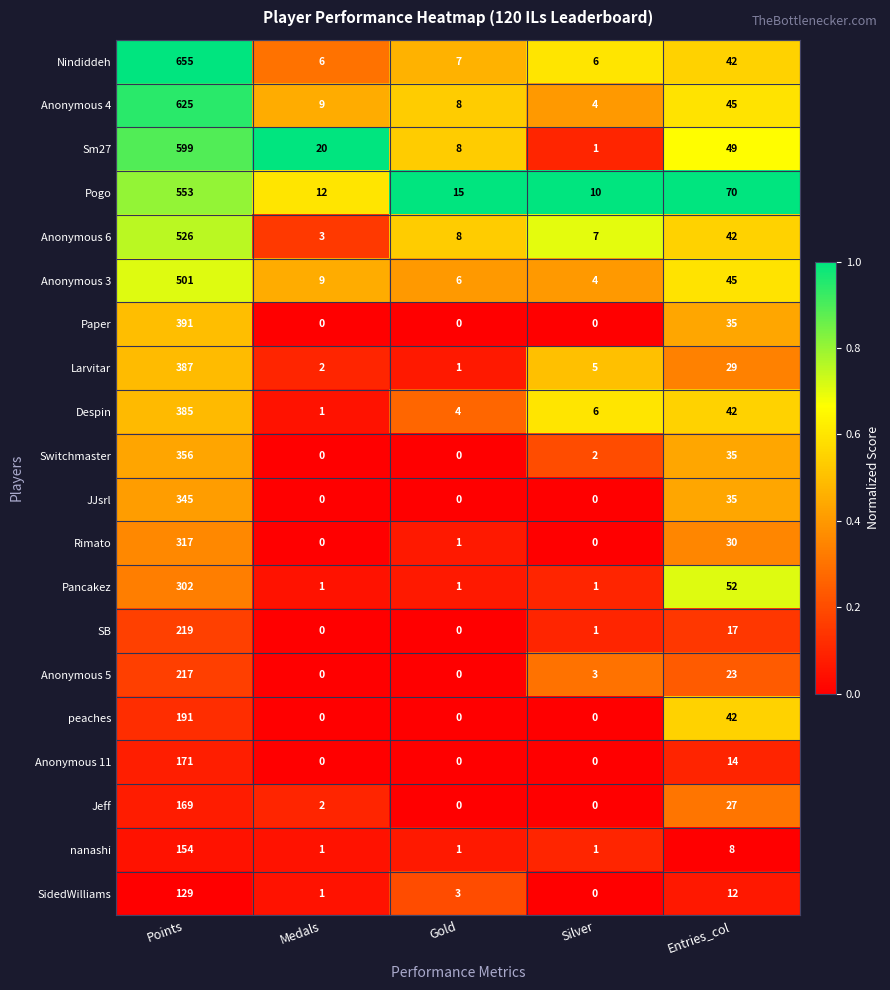

True or false: Switchmaster has a value of 3 at Silver.

False